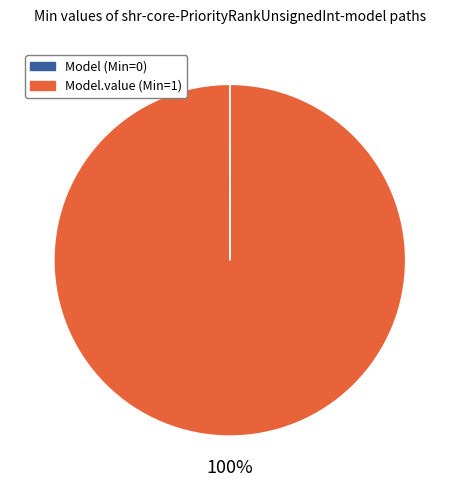

To the nearest percent, what is the average slice percentage?

50%